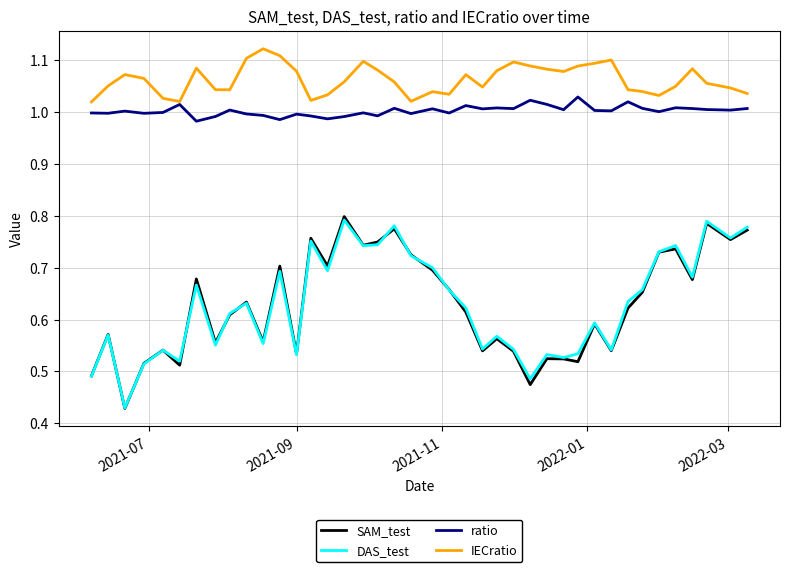

Which series has the largest total across all categories?

IECratio